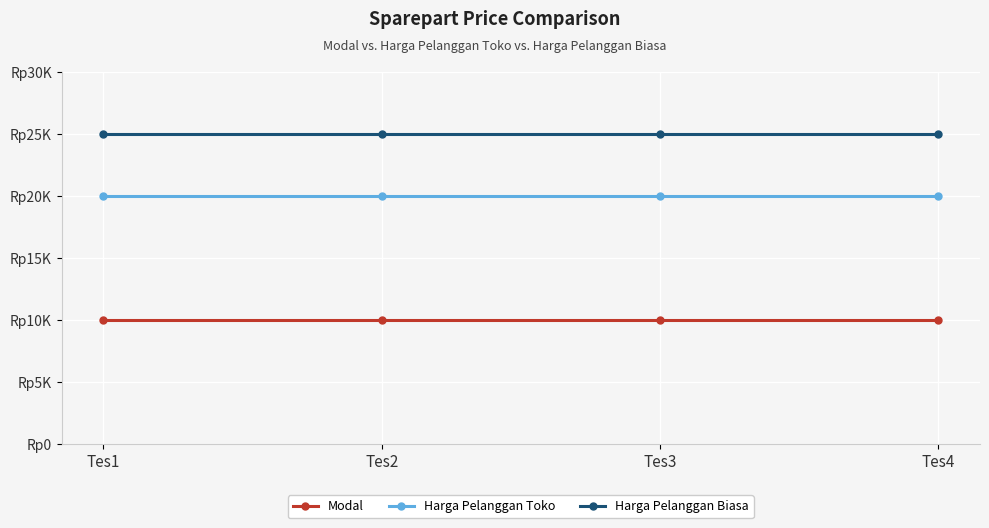

Rank the series by their average value, from highest to lowest.

Harga Pelanggan Biasa, Harga Pelanggan Toko, Modal